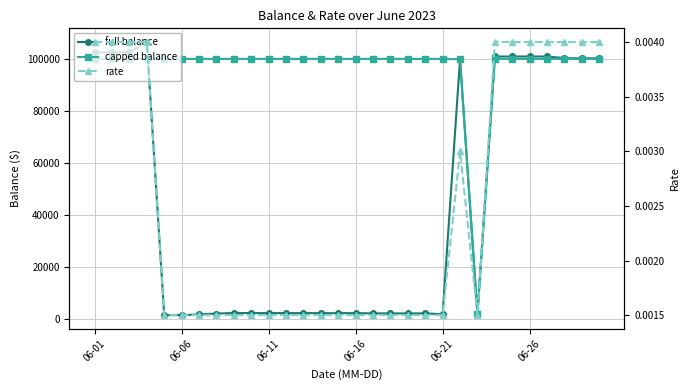

True or false: rate has a value of 0.0 at 17.

True